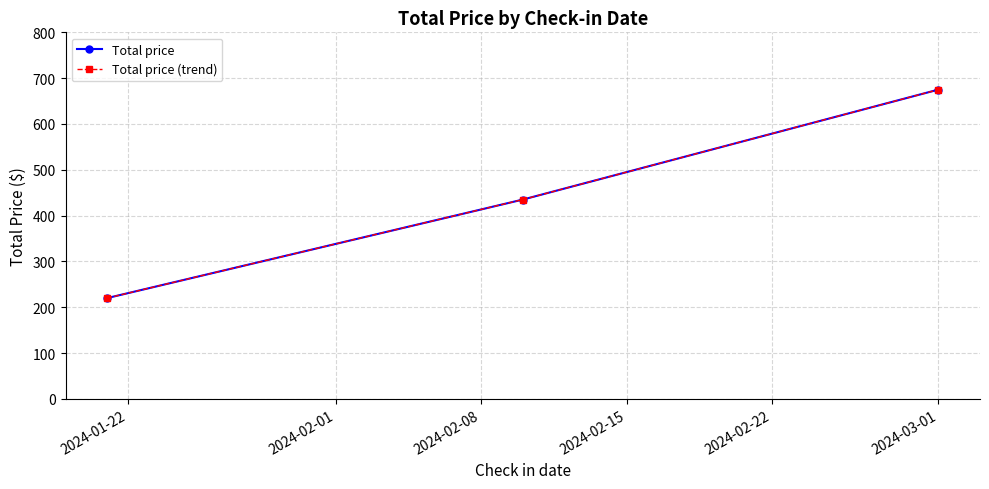

How many Total price values are between 220 and 675?

3